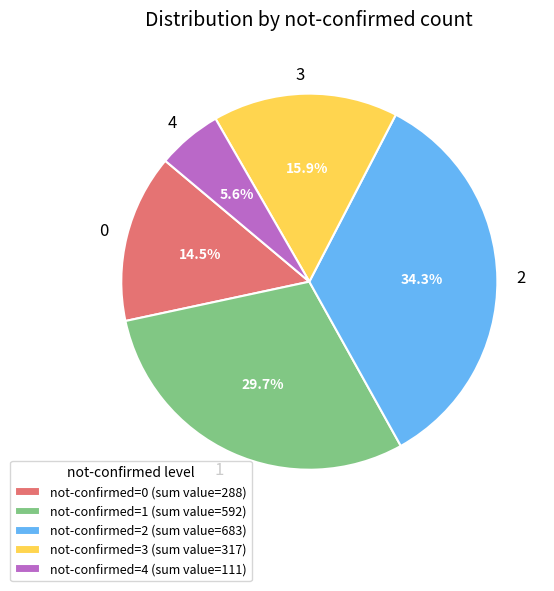

What is the ratio of the value at 1 to the value at 4?

5.3